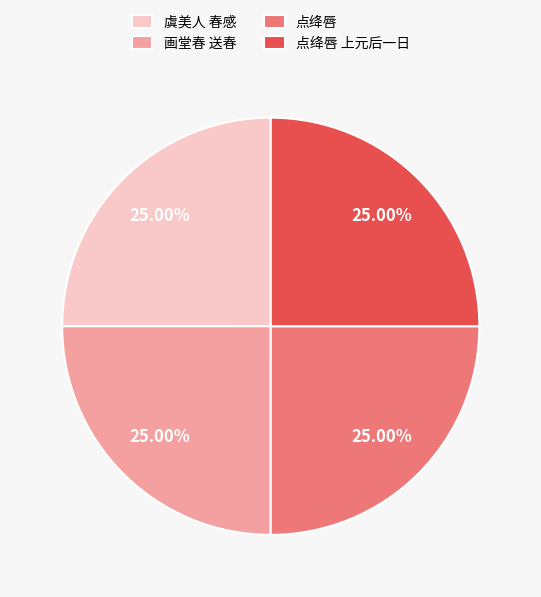

Does 画堂春 送春 represent more than half of the total?

No